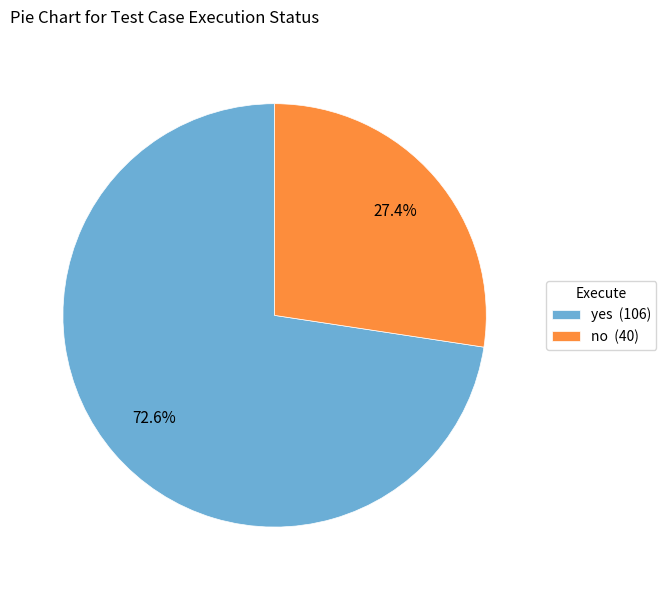

How many slices are in this pie chart?

2